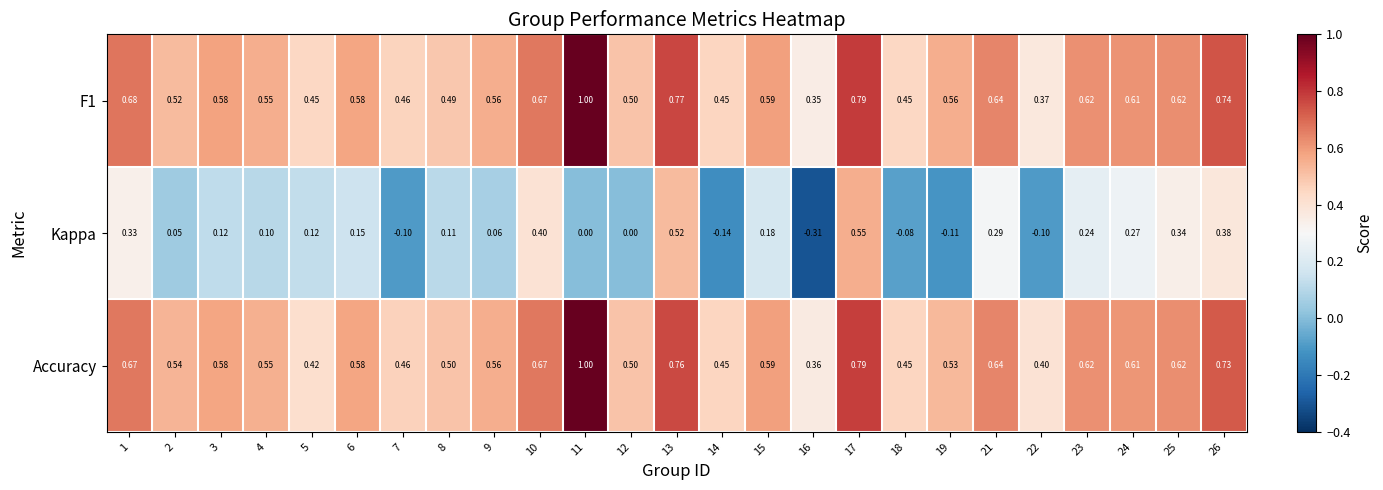

At which category is the sum across all series the highest?

17